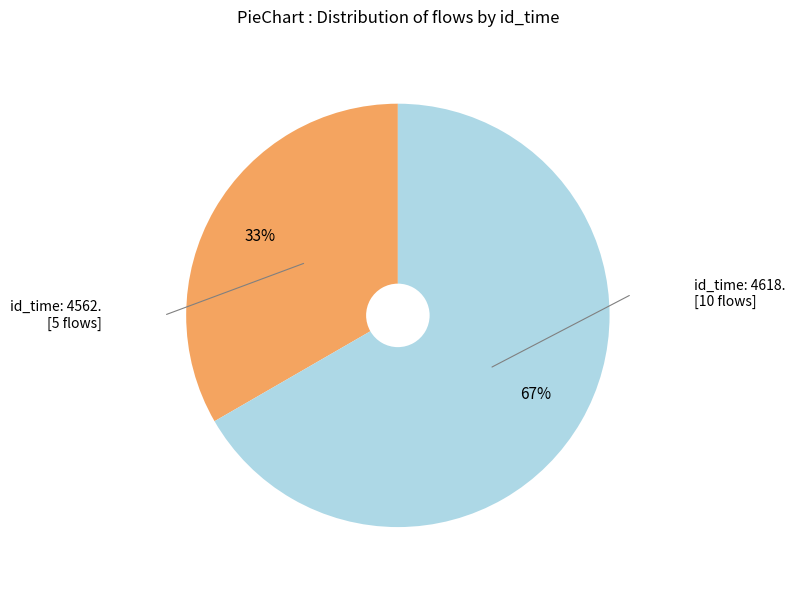

Does any single category account for the majority?

Yes